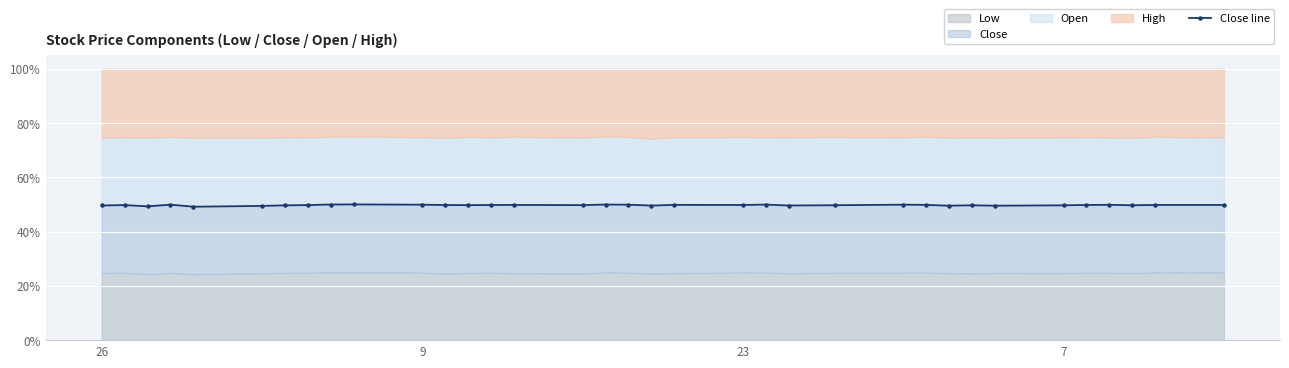

True or false: the data has more than 1 interior local peaks.

True